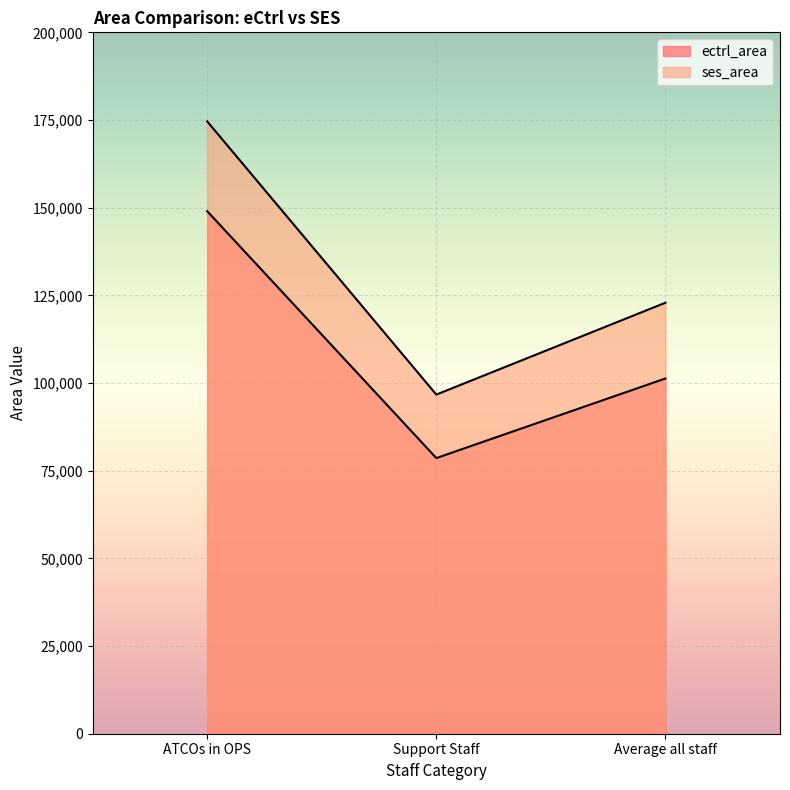

Which series has the widest spread of values?

ses_area